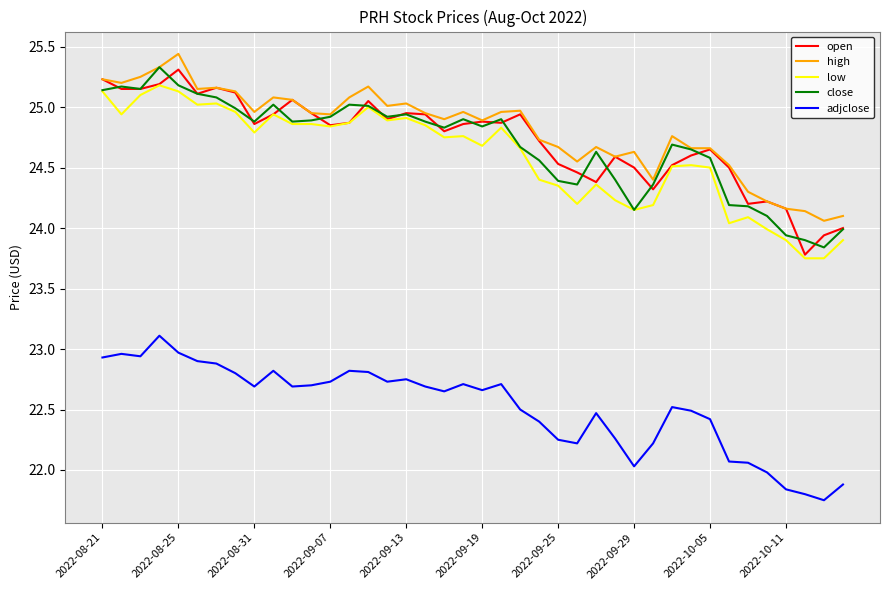

What is the maximum value for open?

25.3